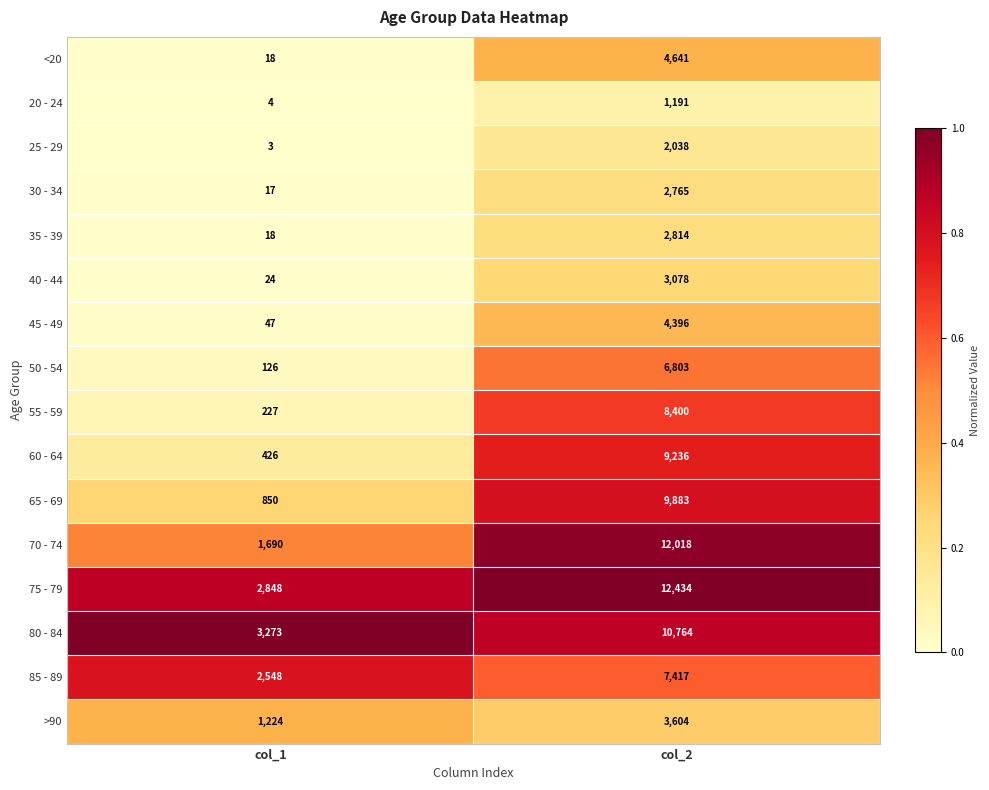

The 50 - 54 series shows 6803 at col_2. True or false?

True